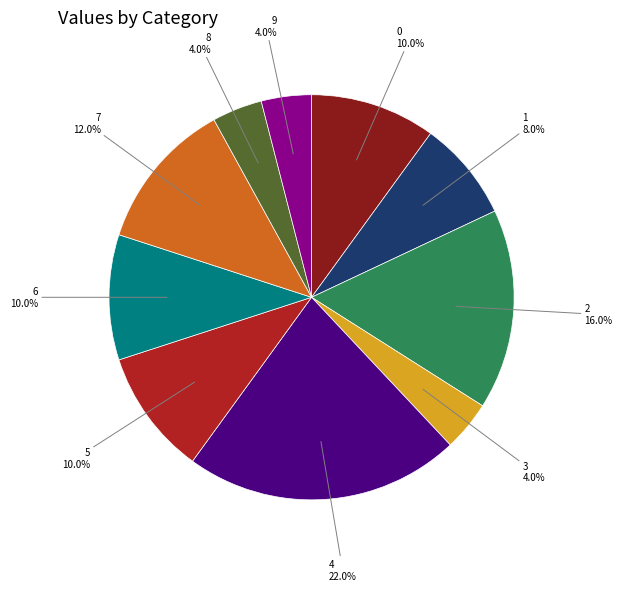

Does any single category account for the majority?

No